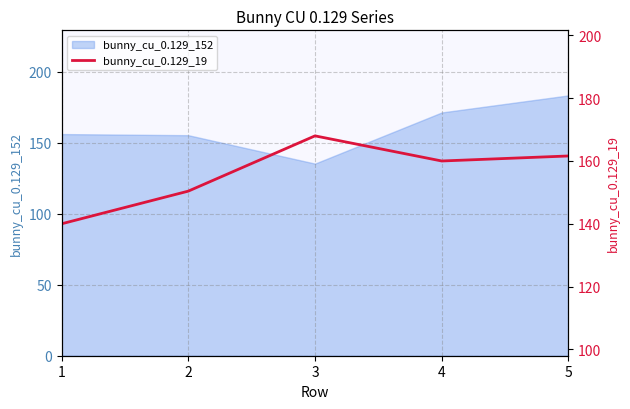

What is the difference between the second highest and minimum values?

21.6